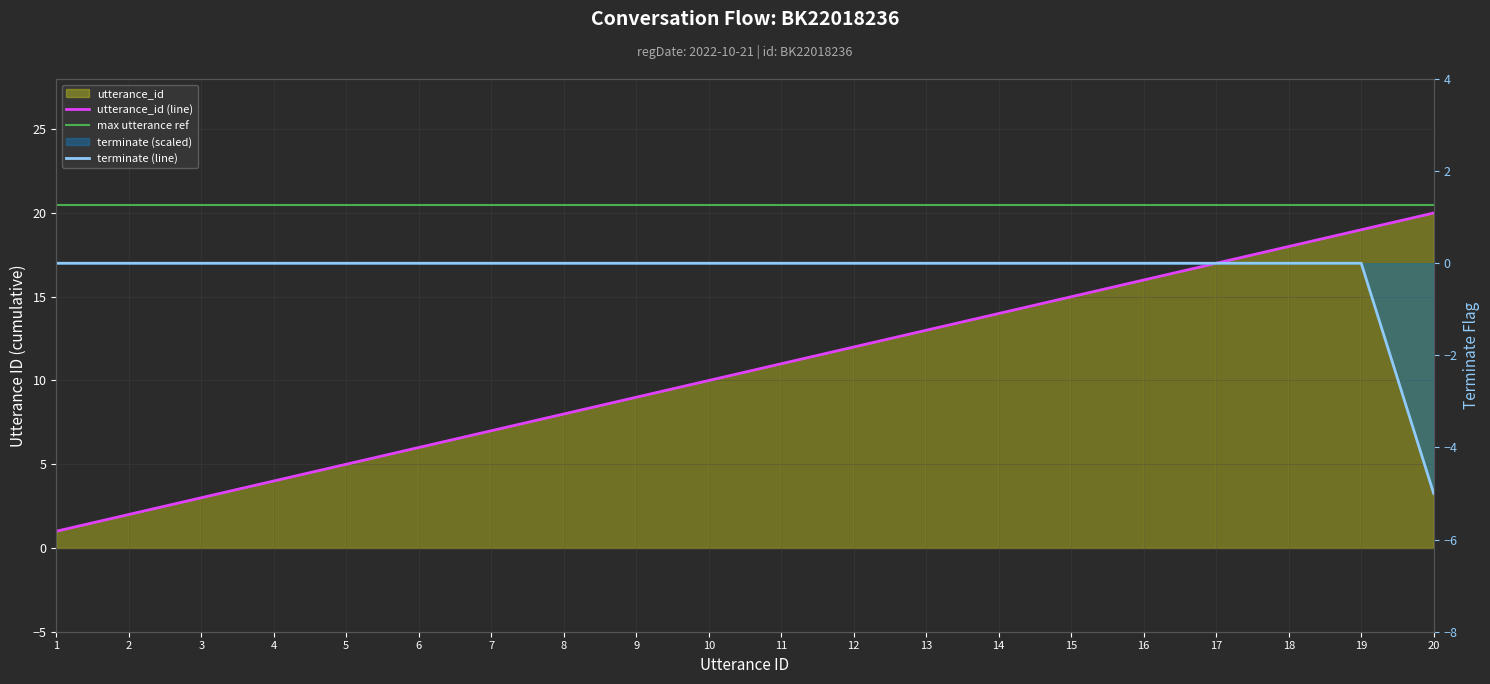

Is the value of utterance_id (line) at 7 greater than the value of terminate (line) at 10?

Yes